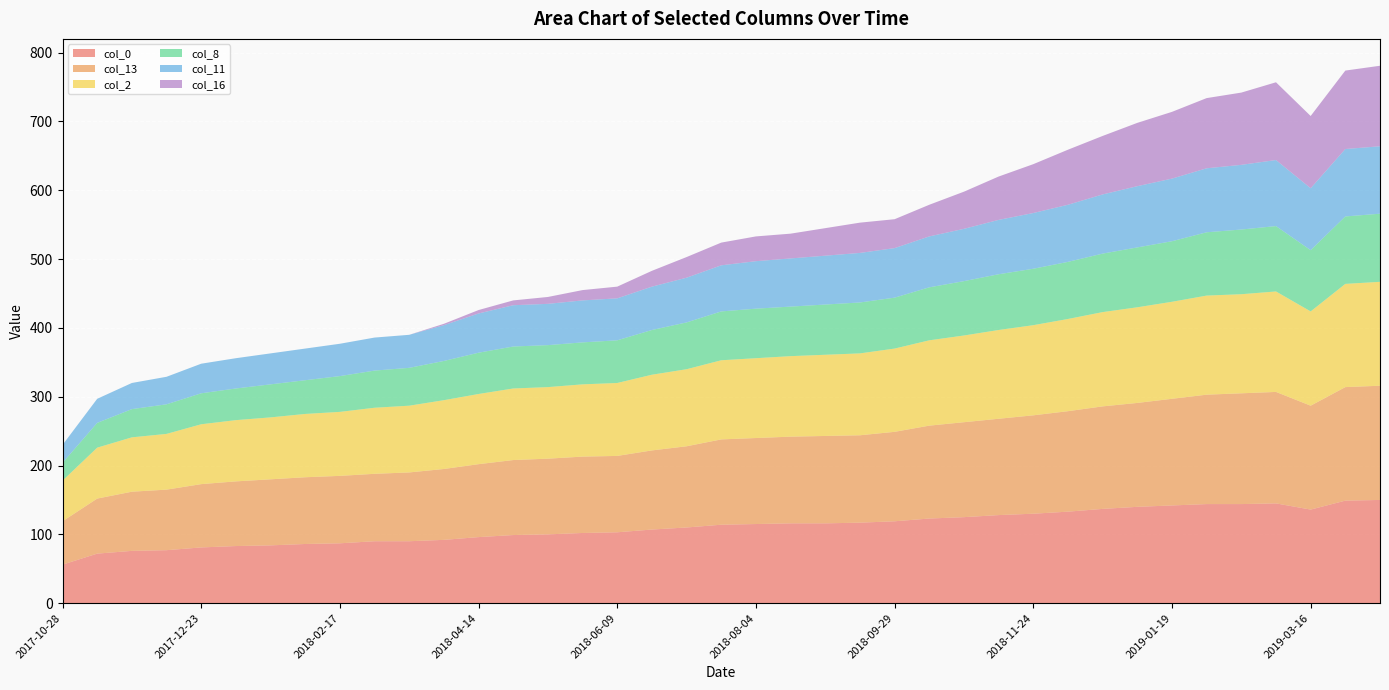

Reading right to left, what are all the values shown in this chart?

col_0: 150	149	136	145	144	144	142	140	137	133	130	128	125	123	119	117	116	116	115	114	110	107	103	102	100	99	96	92	90	90	87	86	84	83	81	77	76	72	56
col_13: 166	165	151	162	161	159	155	151	149	146	143	140	138	135	130	127	127	126	125	124	118	115	111	111	110	109	106	103	100	98	98	97	96	94	92	88	86	80	63
col_2: 151	150	137	146	144	144	141	139	137	134	131	129	126	124	121	119	118	117	116	115	112	110	106	105	104	104	102	100	97	96	93	92	90	89	87	81	79	74	59
col_8: 99	98	89	95	94	92	88	87	85	83	82	81	79	77	74	74	73	72	72	71	68	65	62	61	61	61	60	57	55	54	52	49	48	46	45	43	41	36	26
col_11: 98	98	90	96	94	93	91	89	86	83	81	79	76	74	72	72	71	70	69	67	65	63	61	61	60	60	57	52	48	48	47	46	45	44	43	40	38	35	26
col_16: 117	114	105	113	105	102	97	92	85	80	71	63	54	46	42	44	40	36	36	33	30	23	17	15	10	7	5	2	0	0	0	0	0	0	0	0	0	0	0